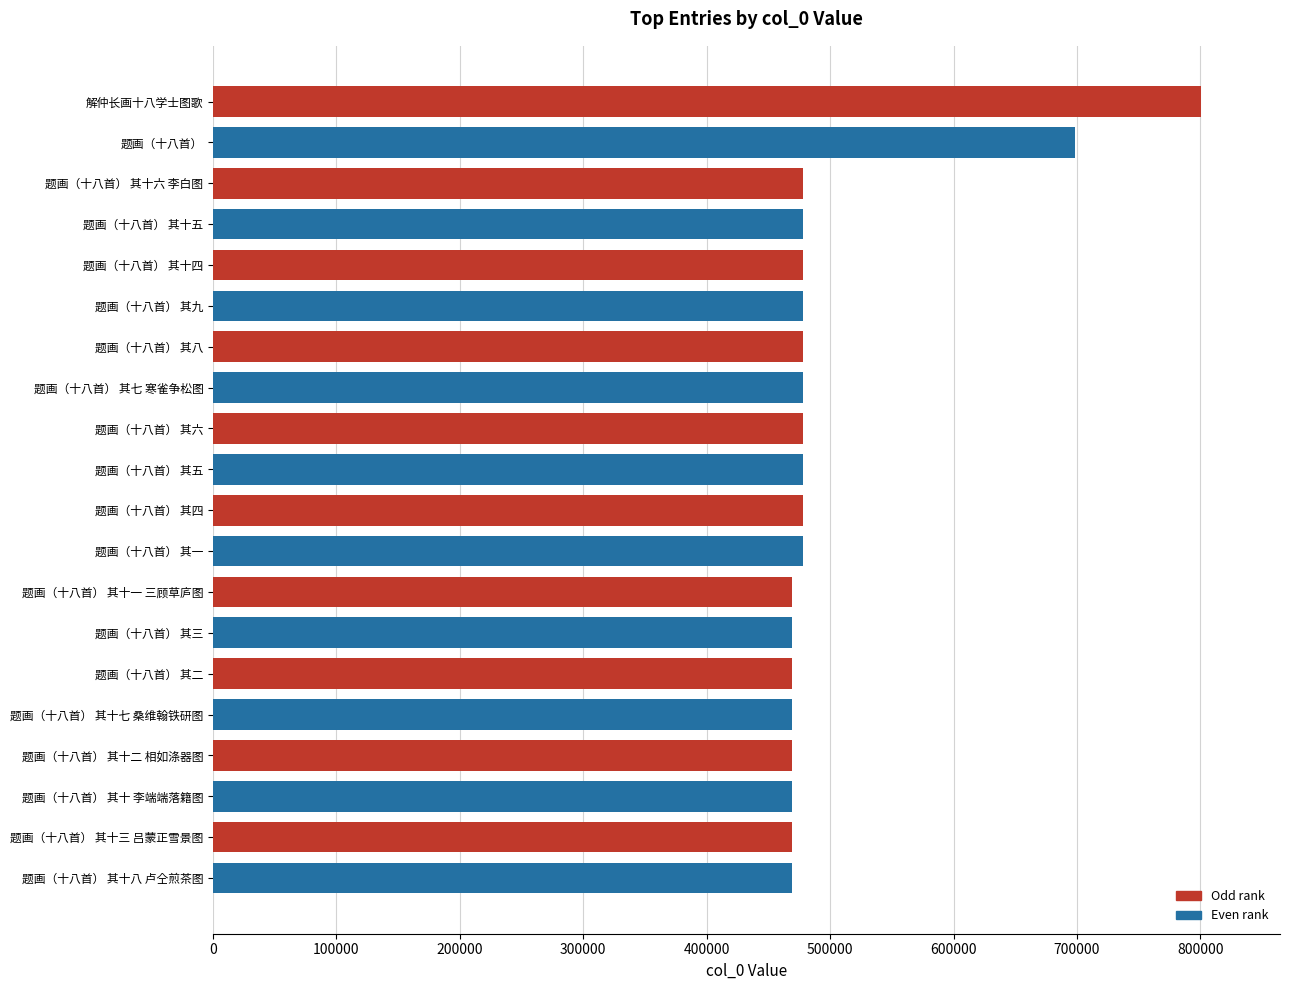

Where is the data nearest to the value 634587?

题画（十八首）